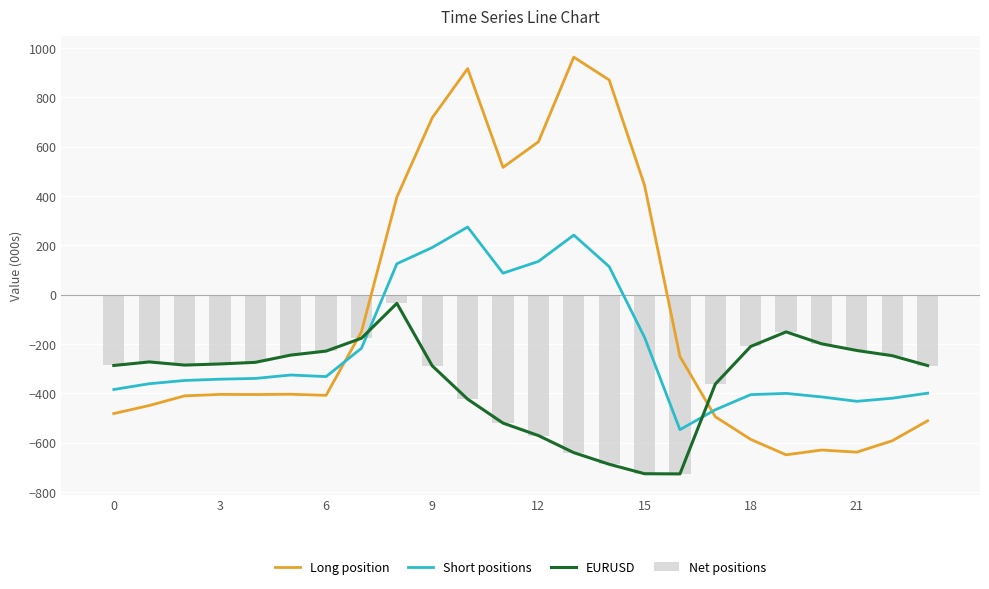

What is the smallest value displayed?

-726.6